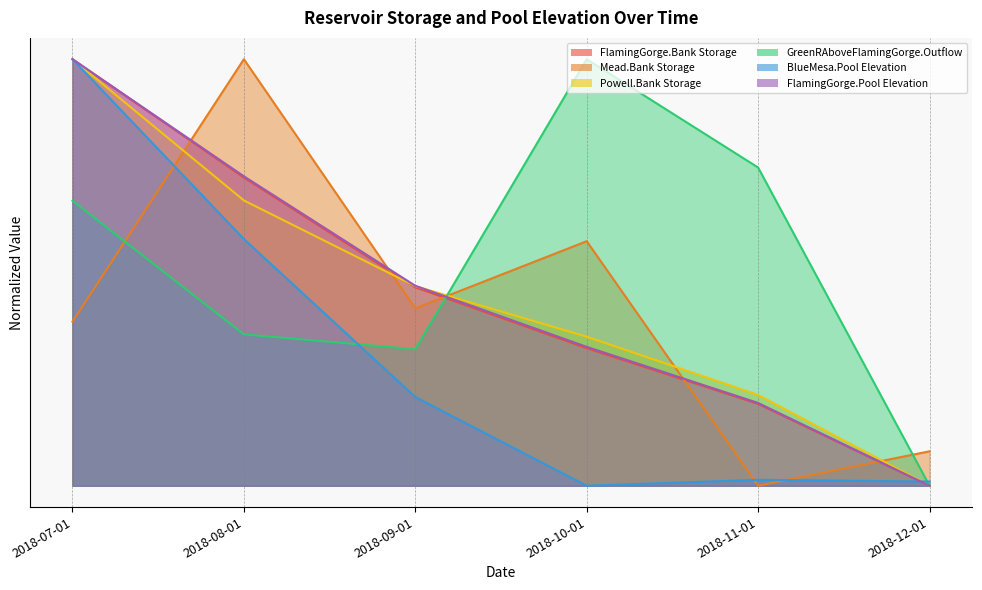

Between which two adjacent categories do Mead.Bank Storage and FlamingGorge.Bank Storage first intersect?

2018-07-01 and 2018-08-01